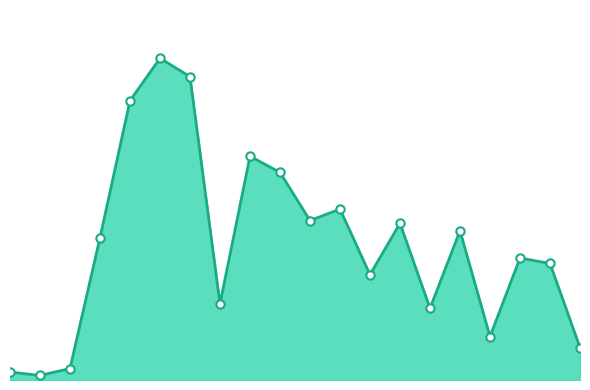

Does the chart have visible grid lines?

No